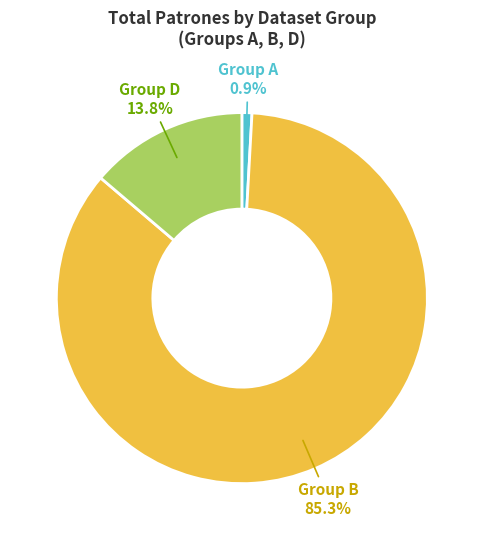

Which slice represents more than half of the pie?

Group B